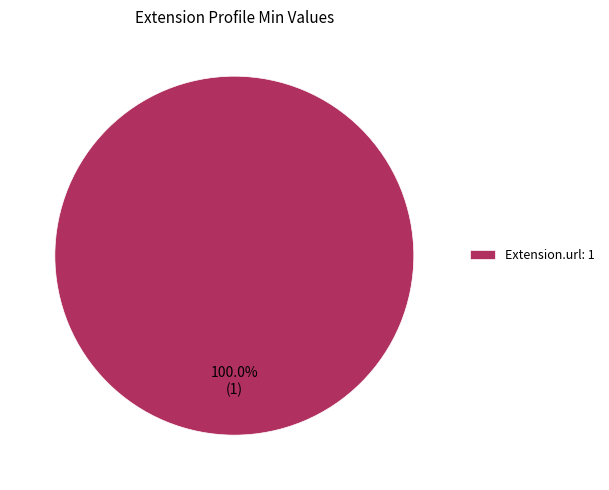

Is there any slice that represents more than half of the pie?

Yes